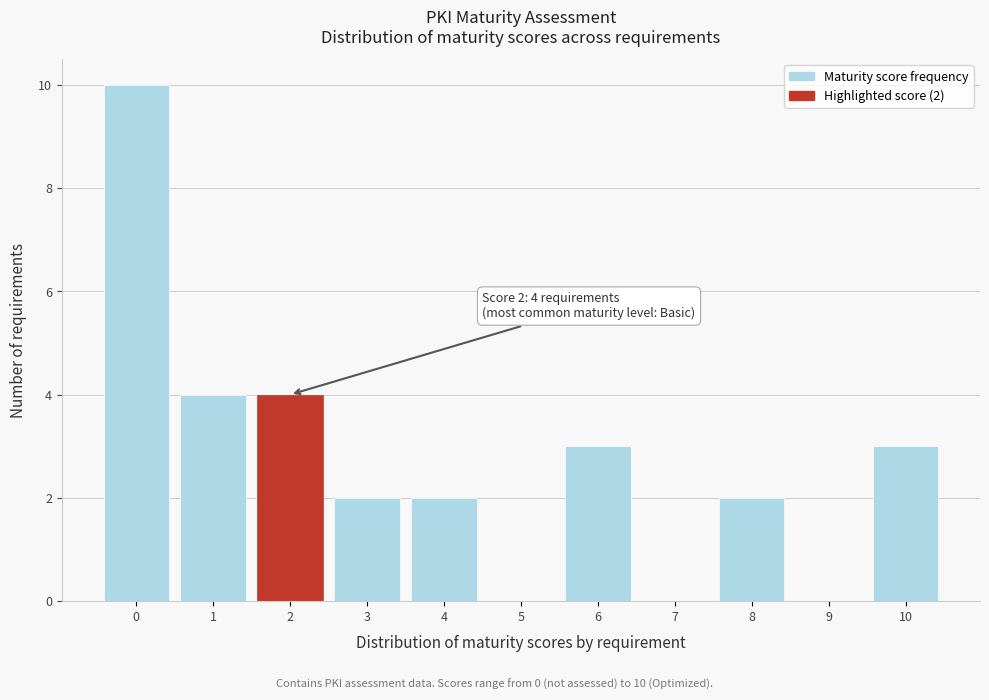

Reading left to right, extract all data points from this chart.

0=10	1=4	2=4	3=2	4=2	5=0	6=3	7=0	8=2	9=0	10=3